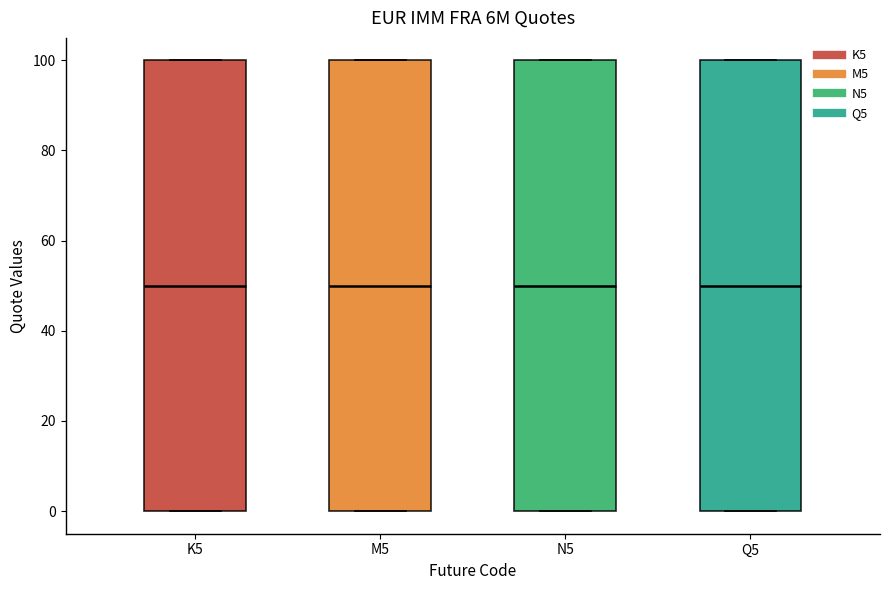

Reading left to right, transcribe this box plot: for each box, give where its median line is, the range the box spans, and where its two whiskers end, as read against the y-axis. The values are not printed on the chart, so give them approximately, as read against the axis.

K5: median 50, box 0 to 100, whiskers 0 to 100
M5: median 50, box 0 to 100, whiskers 0 to 100
N5: median 50, box 0 to 100, whiskers 0 to 100
Q5: median 50, box 0 to 100, whiskers 0 to 100